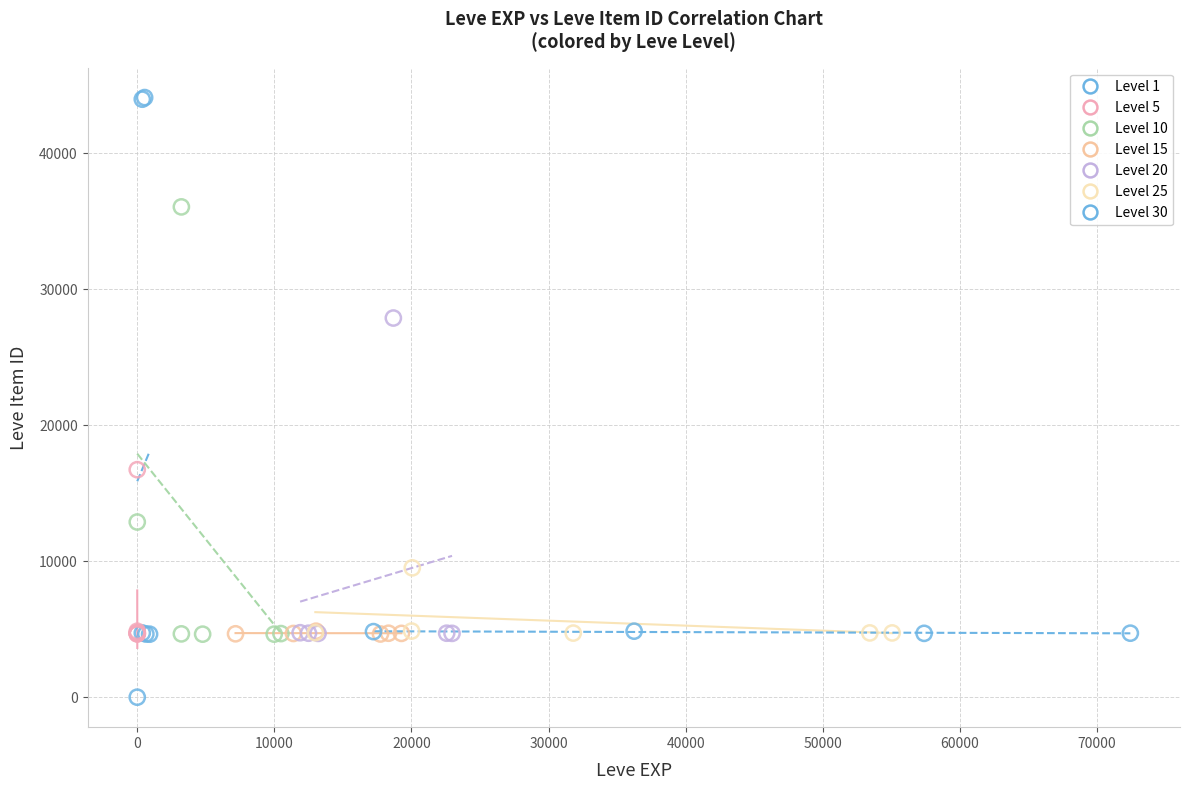

Which series reaches the minimum Y coordinate?

Level 1